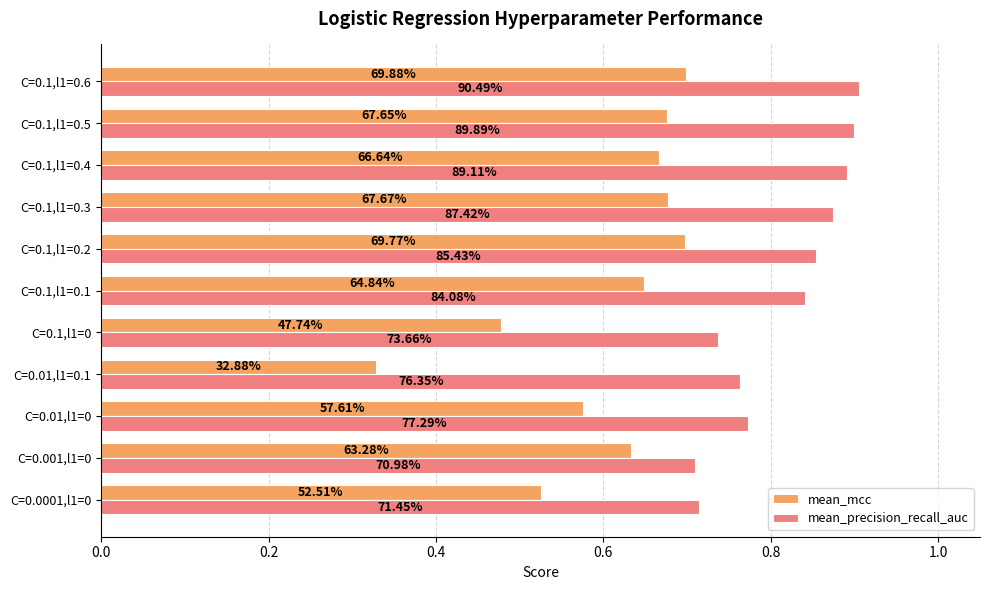

Reading left to right, transcribe all the data shown in this chart.

mean_mcc: 0.5	0.6	0.6	0.3	0.5	0.6	0.7	0.7	0.7	0.7	0.7
mean_precision_recall_auc: 0.7	0.7	0.8	0.8	0.7	0.8	0.9	0.9	0.9	0.9	0.9